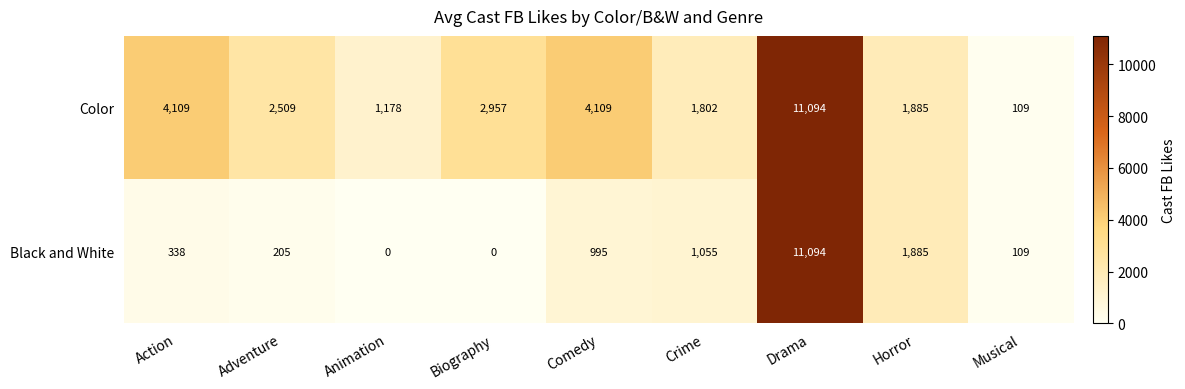

At Action, list the series in order from smallest to largest.

Black and White, Color